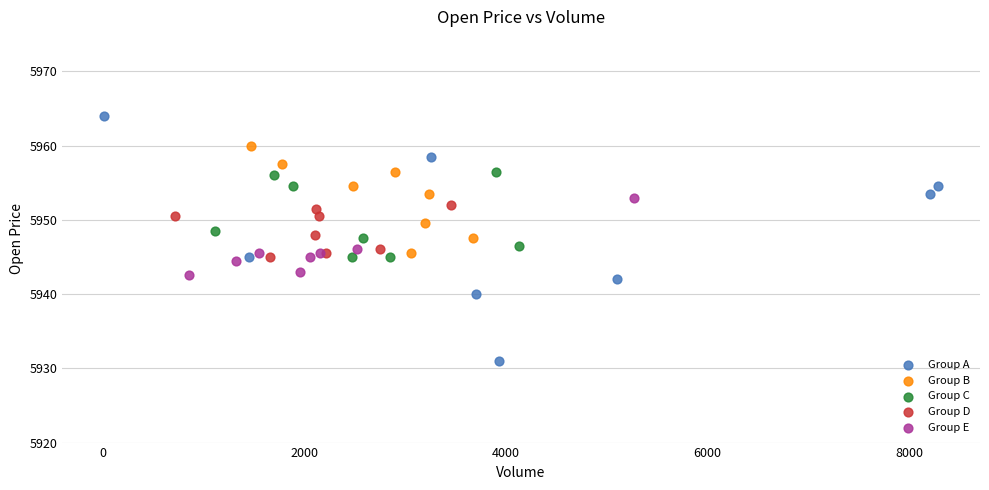

Which series has the widest spread of Y values?

Group A